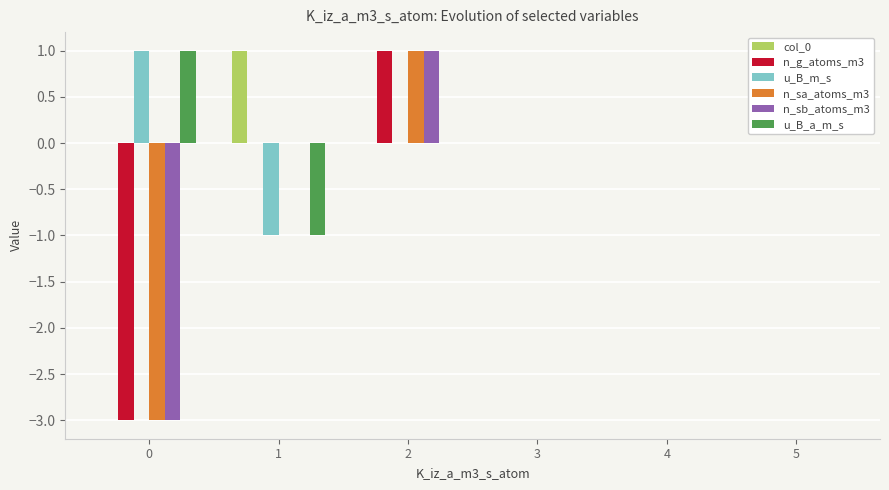

At which category is the sum across all series the highest?

2